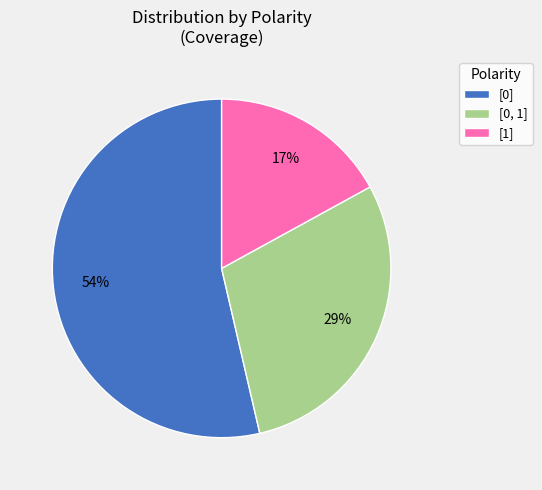

Which has a higher value, [1] or [0, 1]?

[0, 1]